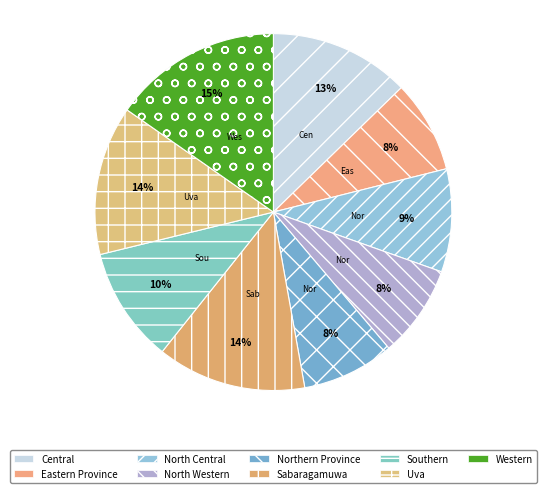

Rank the categories by value from lowest to highest.

Eastern Province, North Western, Northern Province, North Central, Southern, Central, Sabaragamuwa, Uva, Western